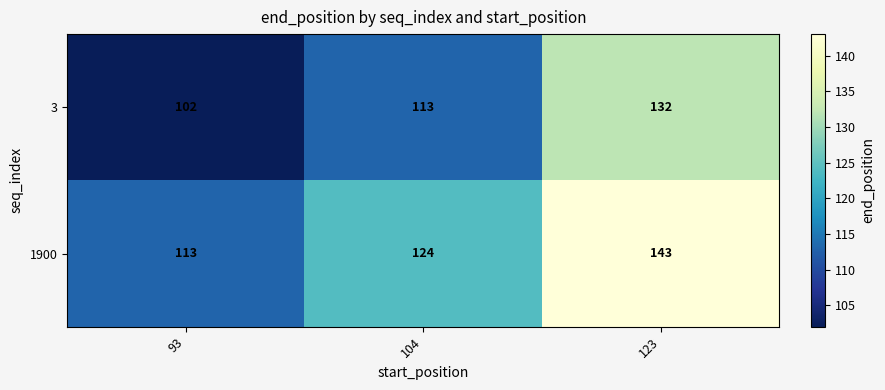

Reading left to right, transcribe all the data shown in this chart.

3: 102	113	132
1900: 113	124	143